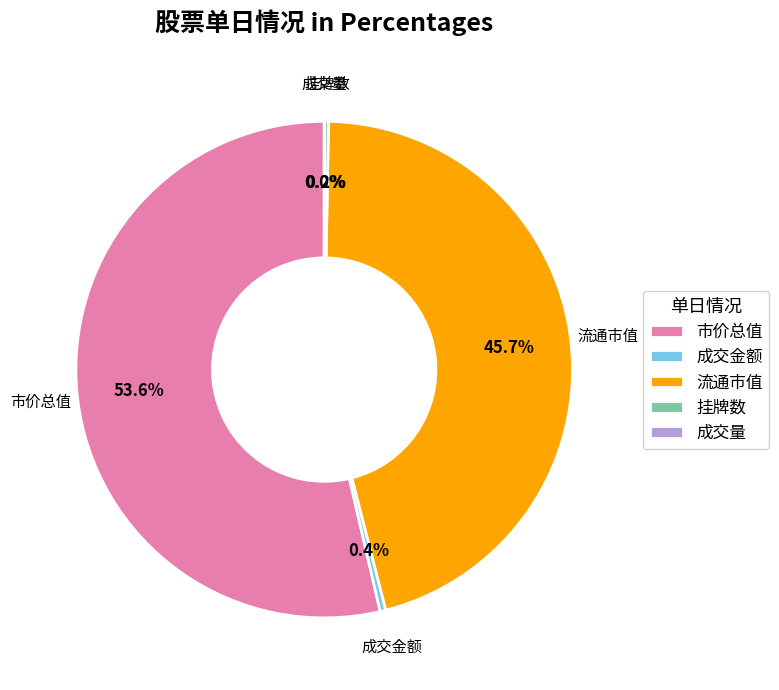

Which category has the biggest portion of the pie?

市价总值